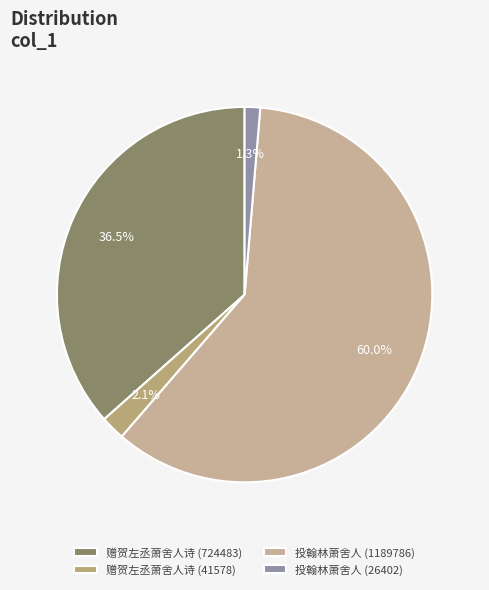

Rank the categories by value from highest to lowest.

投翰林萧舍人 (1189786), 赠贺左丞萧舍人诗 (724483), 赠贺左丞萧舍人诗 (41578), 投翰林萧舍人 (26402)